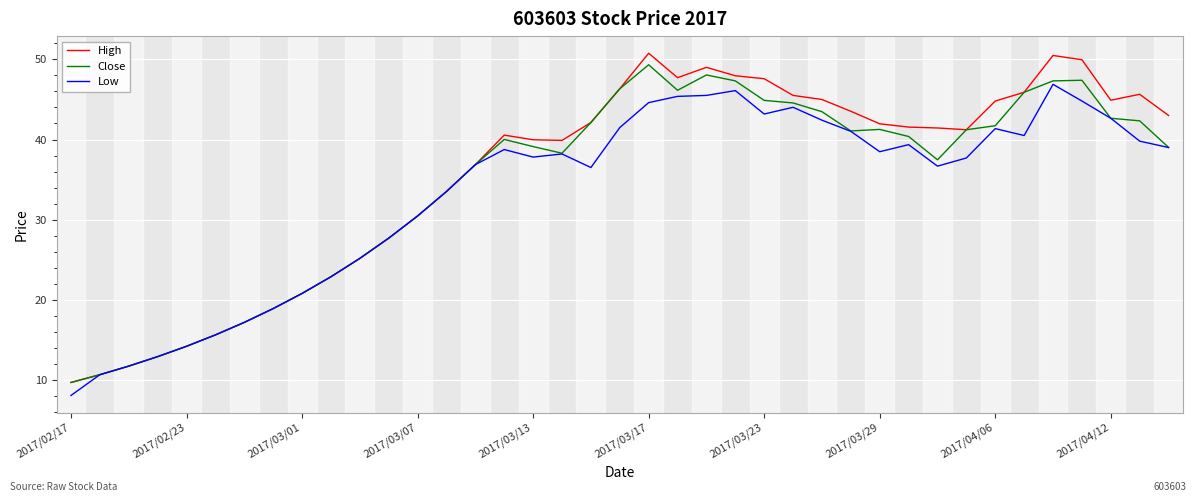

What is the maximum value shown in the chart?

50.8